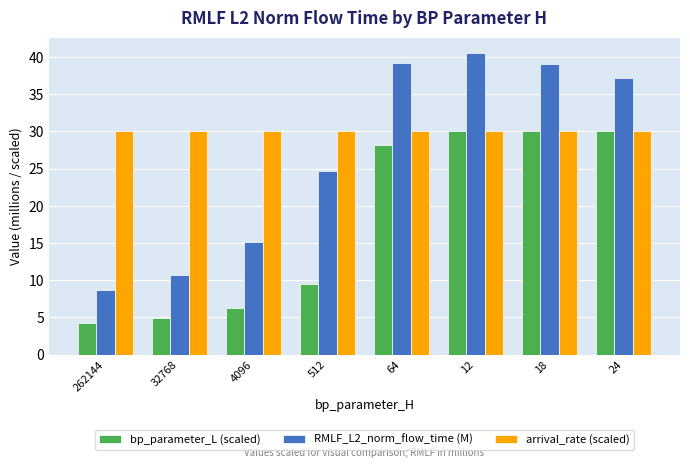

At which category is the sum across all series the highest?

12